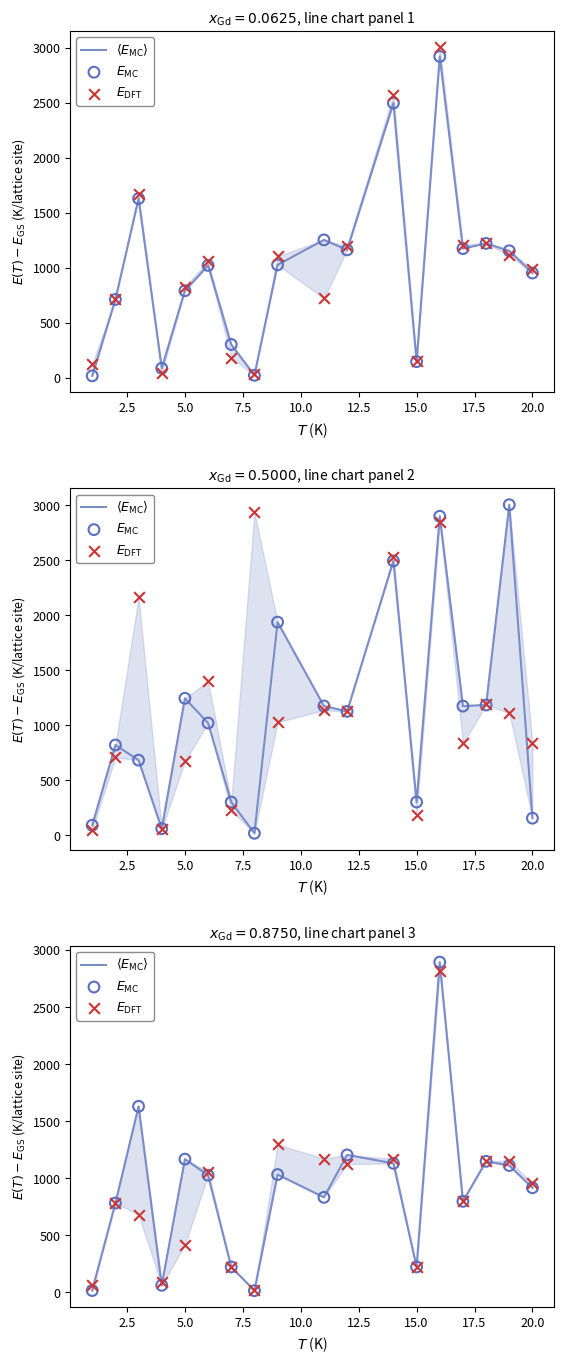

Which series reaches the maximum Y coordinate?

$\langle E_{\rm MC}\rangle$